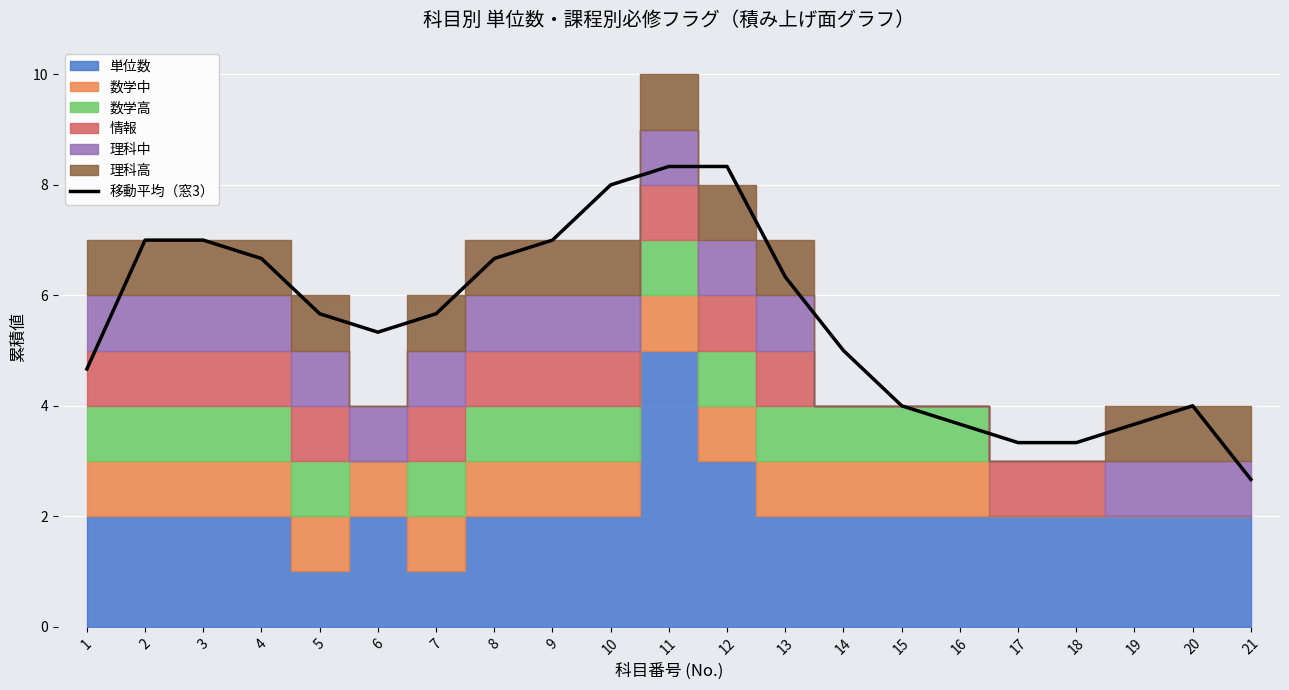

What is the greatest value displayed?

8.3